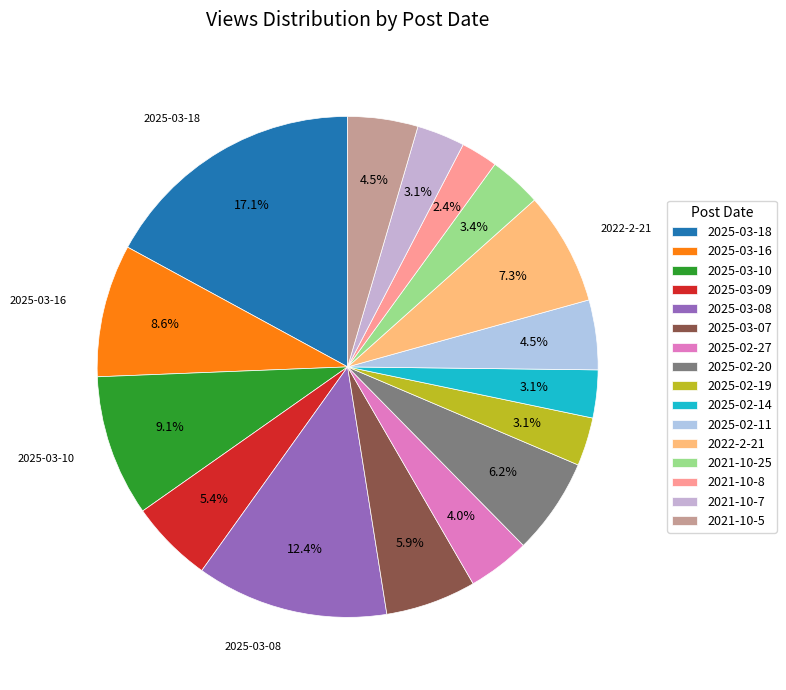

True or false: 2021-10-8 accounts for 2% of the total.

True